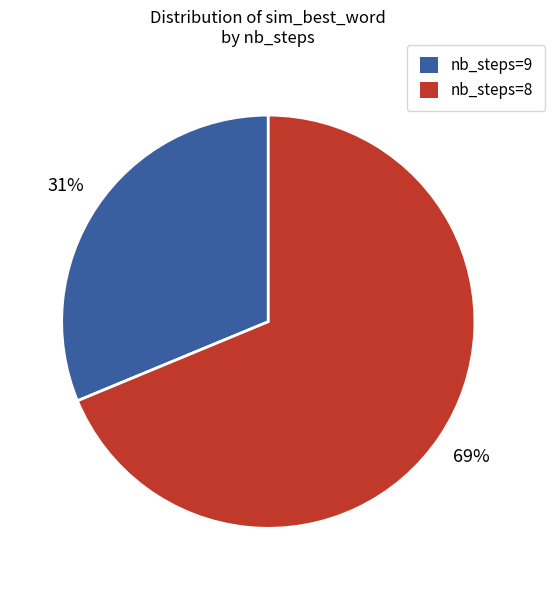

Is there a majority slice in this chart?

Yes